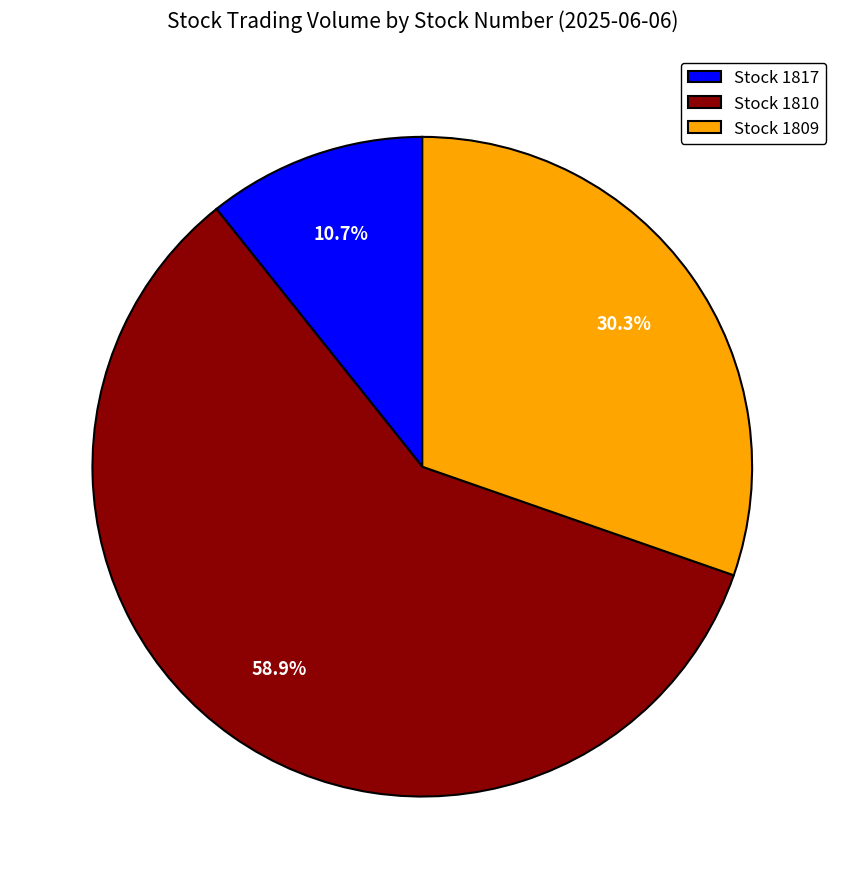

Does Stock 1810 represent more than half of the total?

Yes